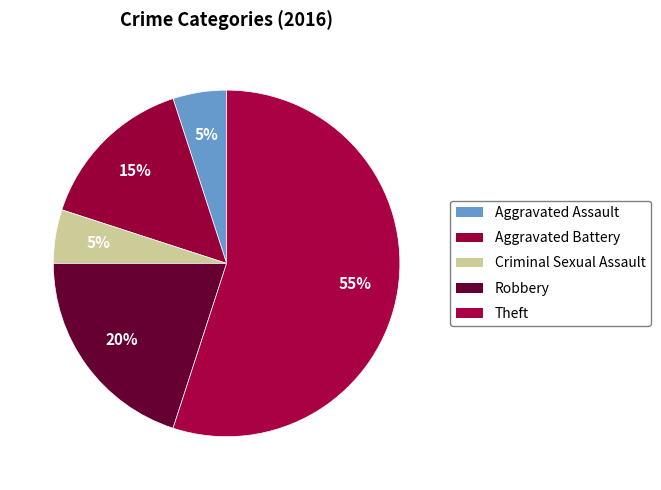

True or false: Criminal Sexual Assault accounts for 5% of the total.

True